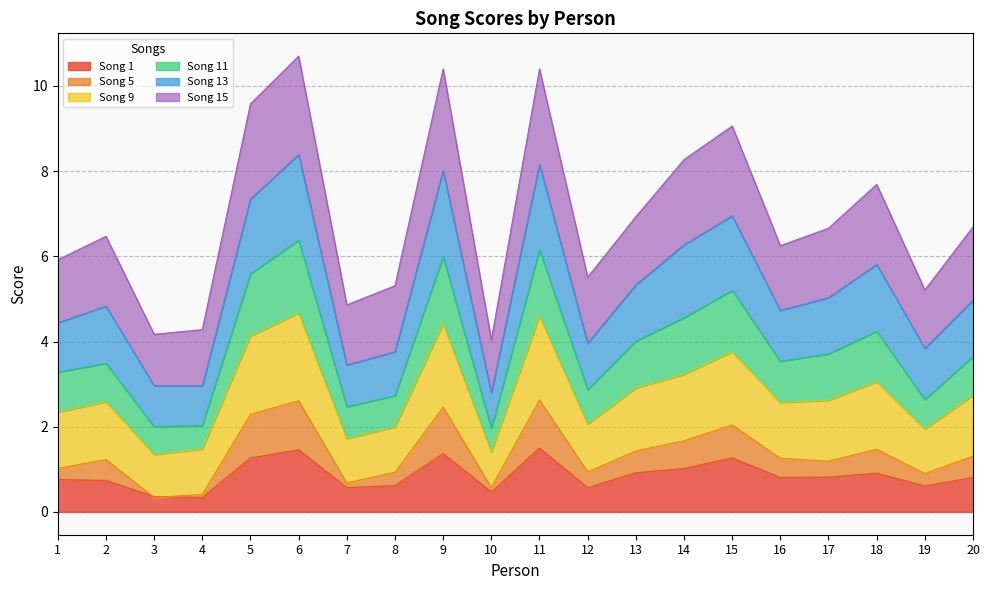

The Song 1 series shows 1.7 at 14. True or false?

False